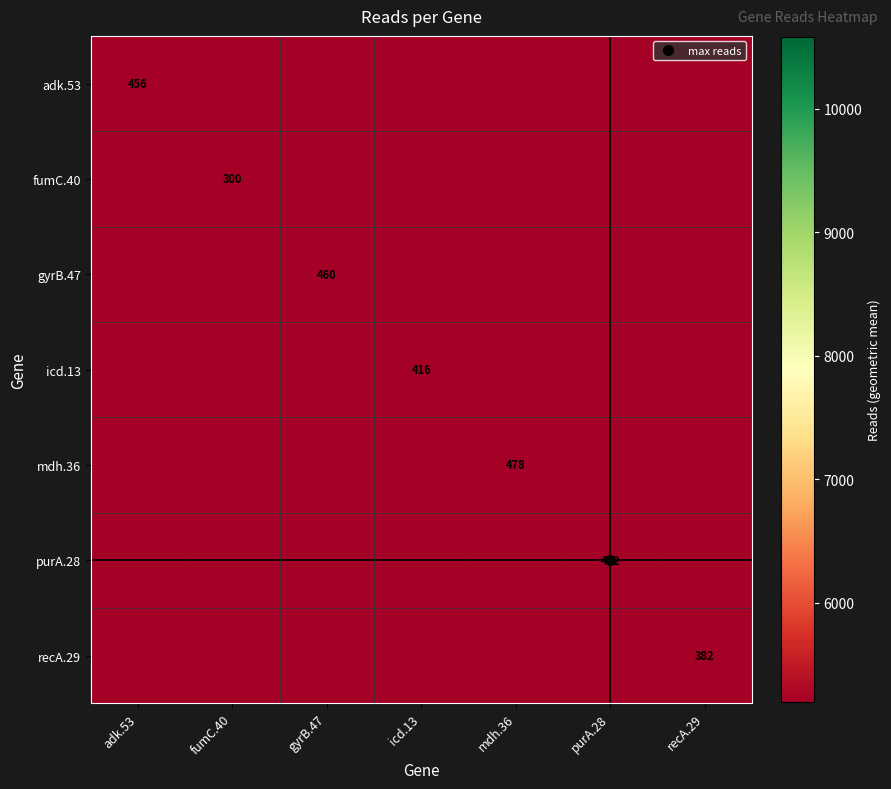

What is the difference between the highest and lowest values at purA.28?

101.7